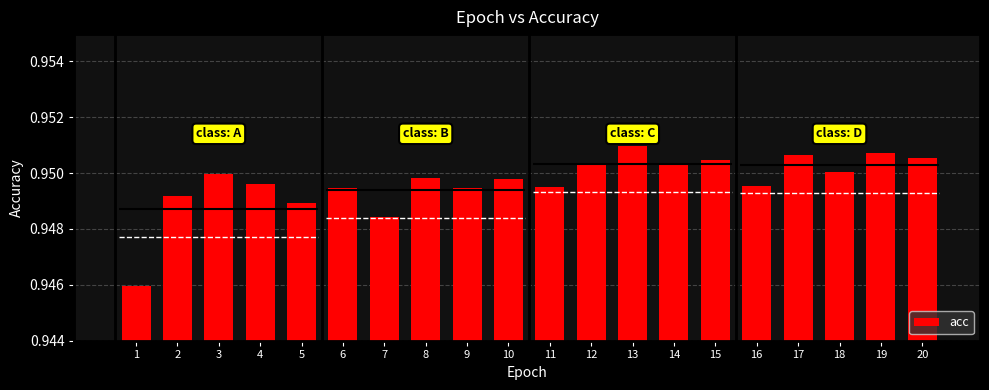

True or false: the data shows 0.9 at 8.

True